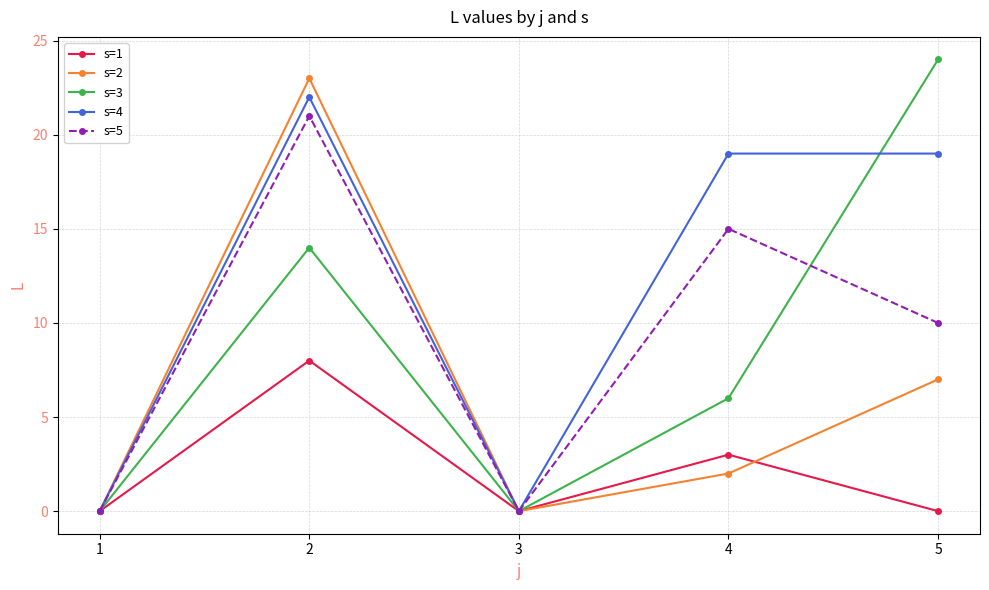

The value of s=5 at 1 is -10. True or false?

False